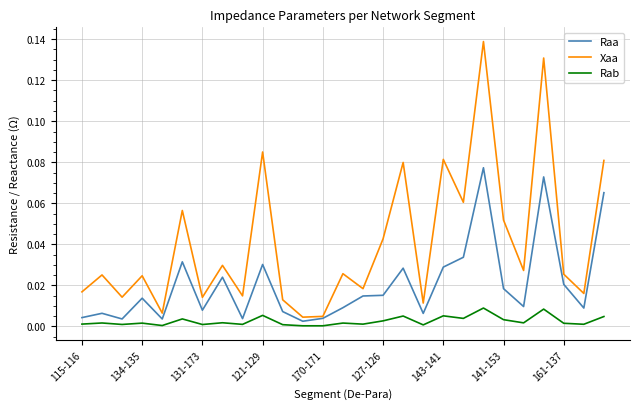

True or false: Rab and Xaa cross at least once.

False